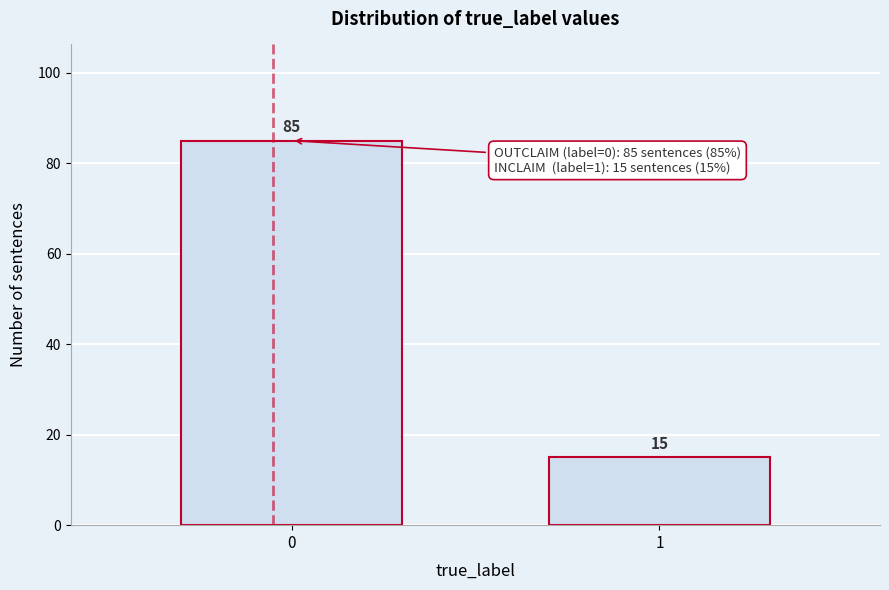

Reading left to right, list all the values displayed in this chart.

85	15